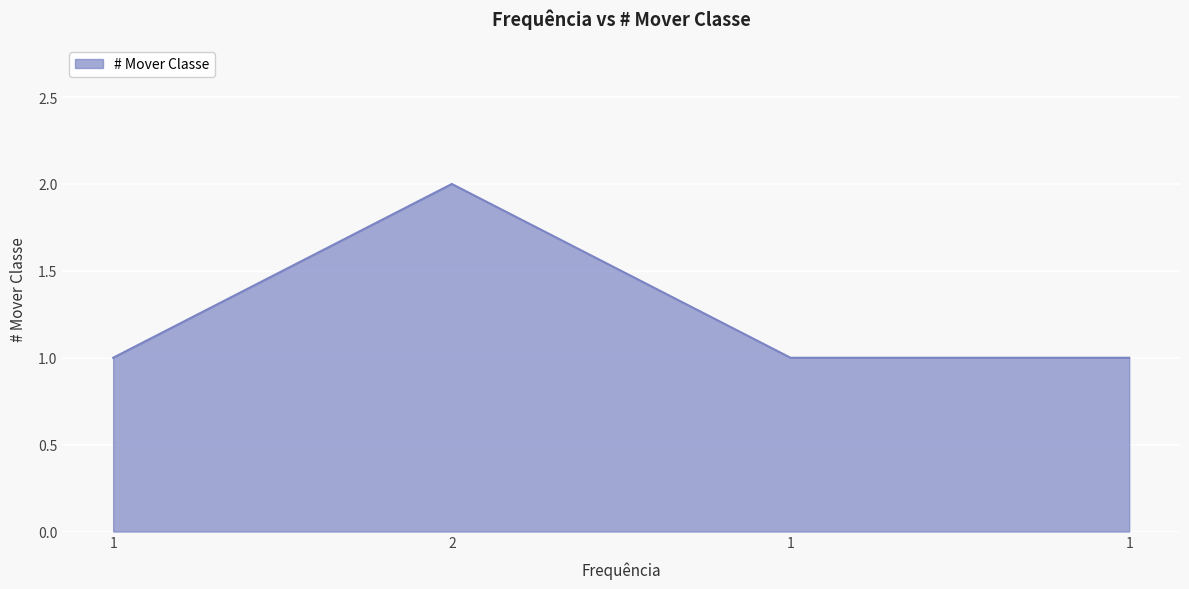

What is the smallest value displayed?

1